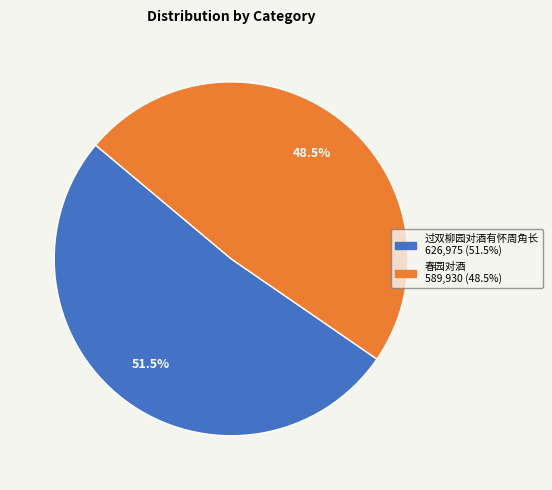

Is it true that 过双柳园对酒有怀周角长 is 57% of the pie?

False